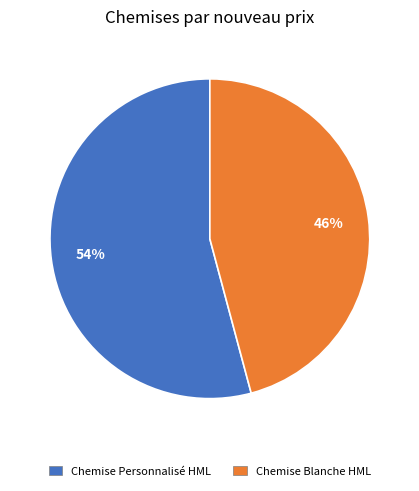

Which slice represents more than half of the pie?

Chemise Personnalisé HML